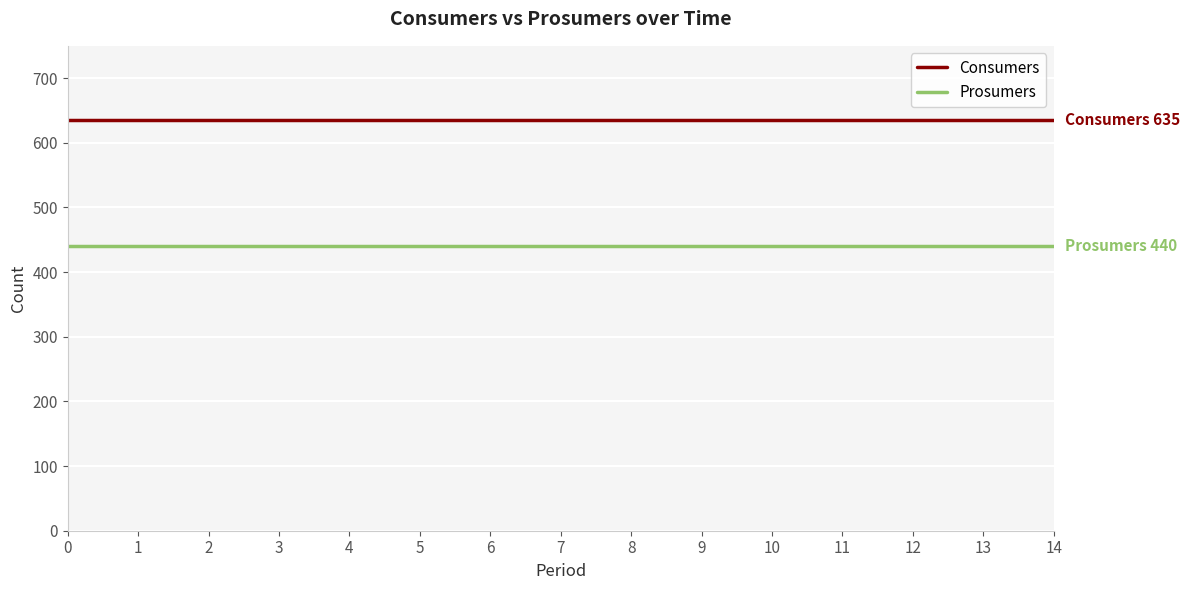

True or false: Consumers and Prosumers intersect in this chart.

False